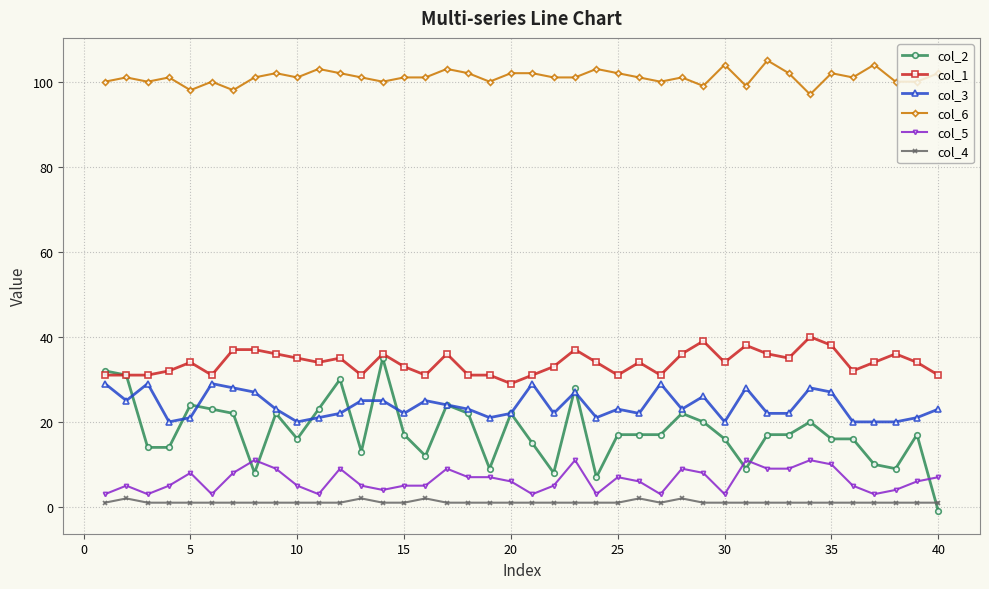

What is the maximum value for col_4?

2